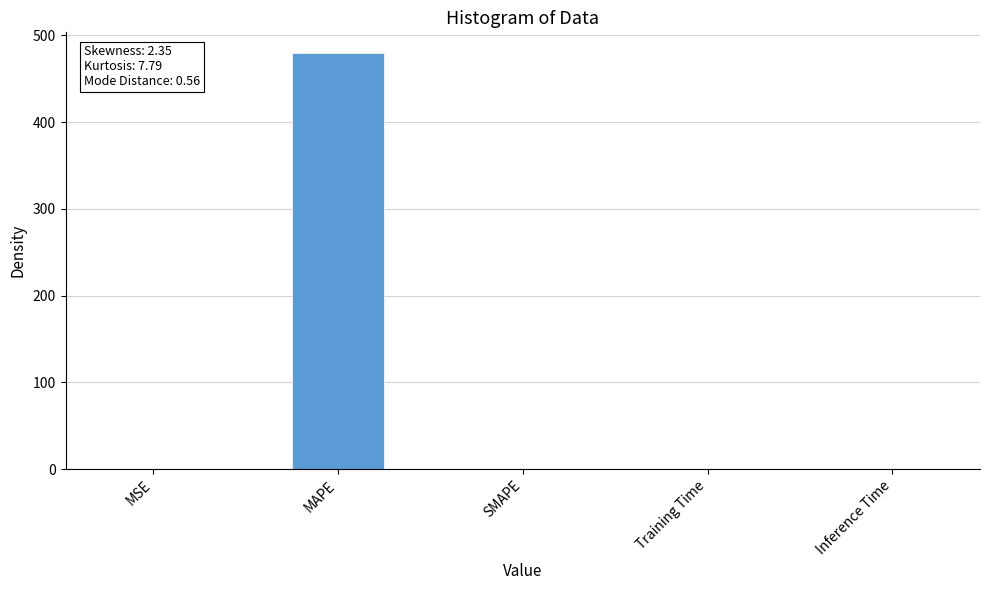

Which category has the highest value across all series?

MAPE